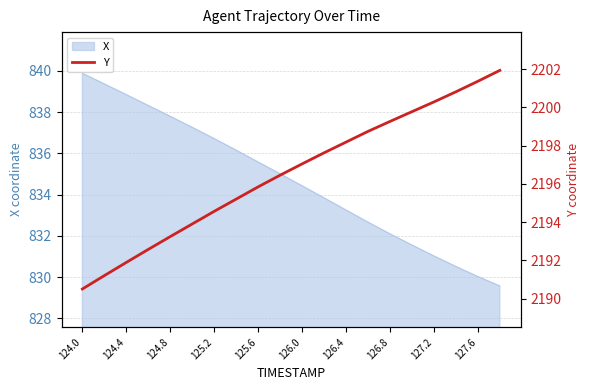

What is the maximum value for X?

839.9